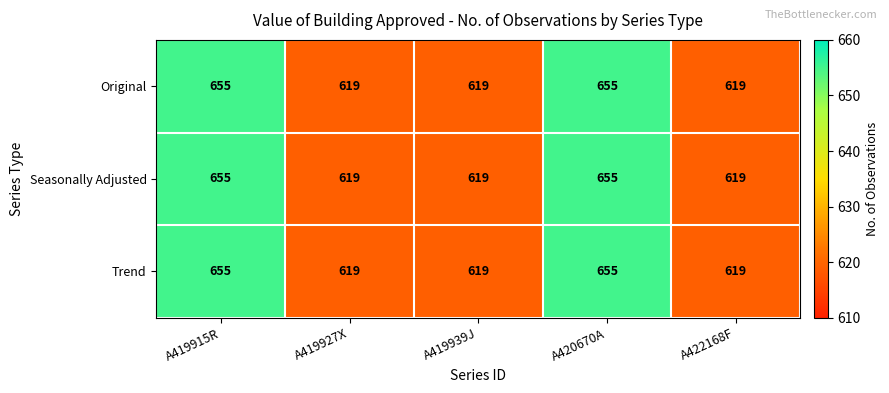

The value of Trend at A419939J is 619. True or false?

True